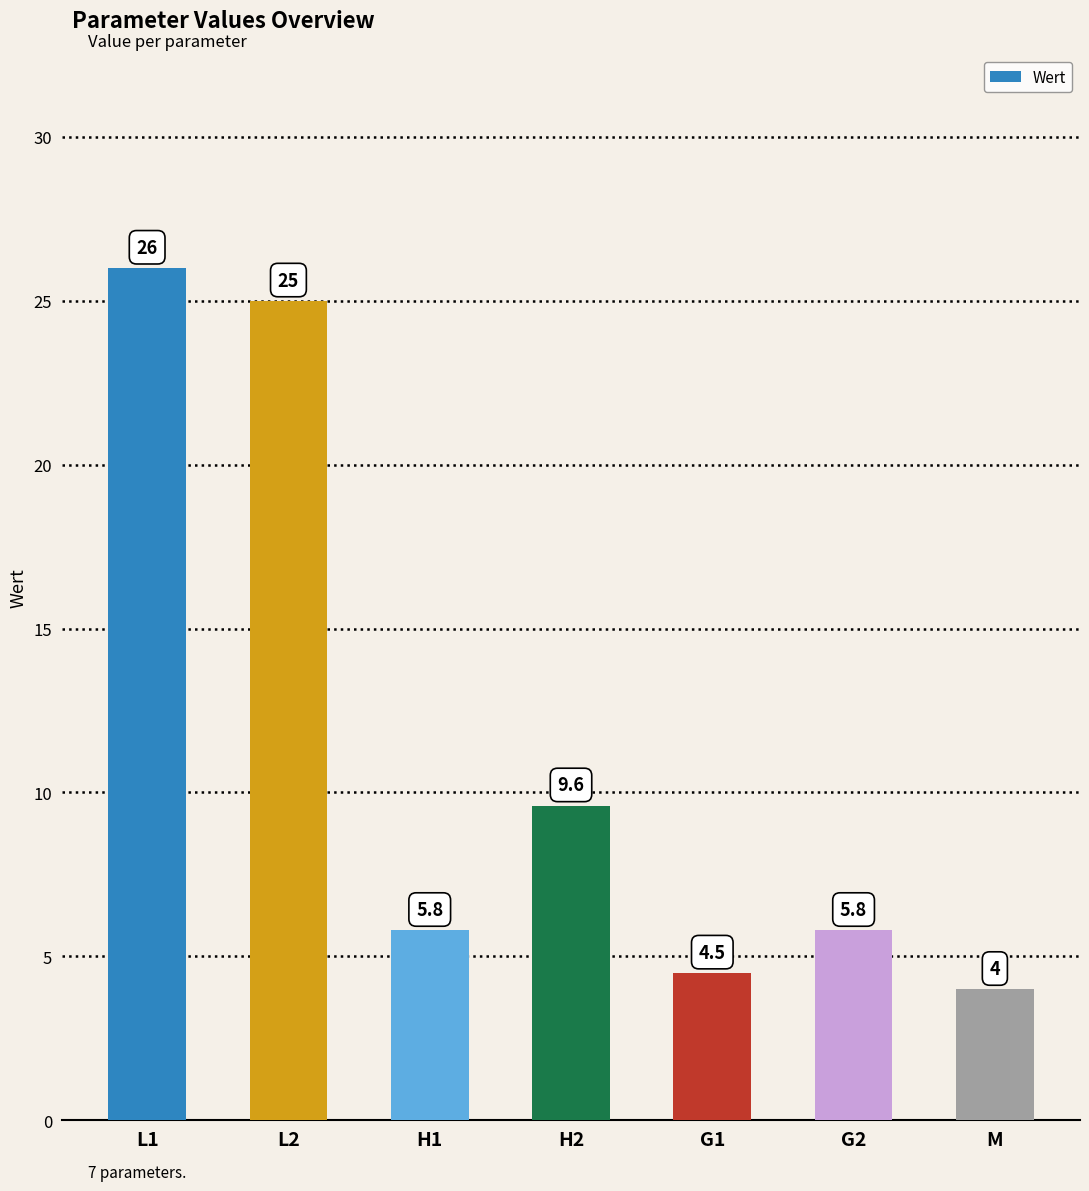

At which label is the value closest to 15?

H2